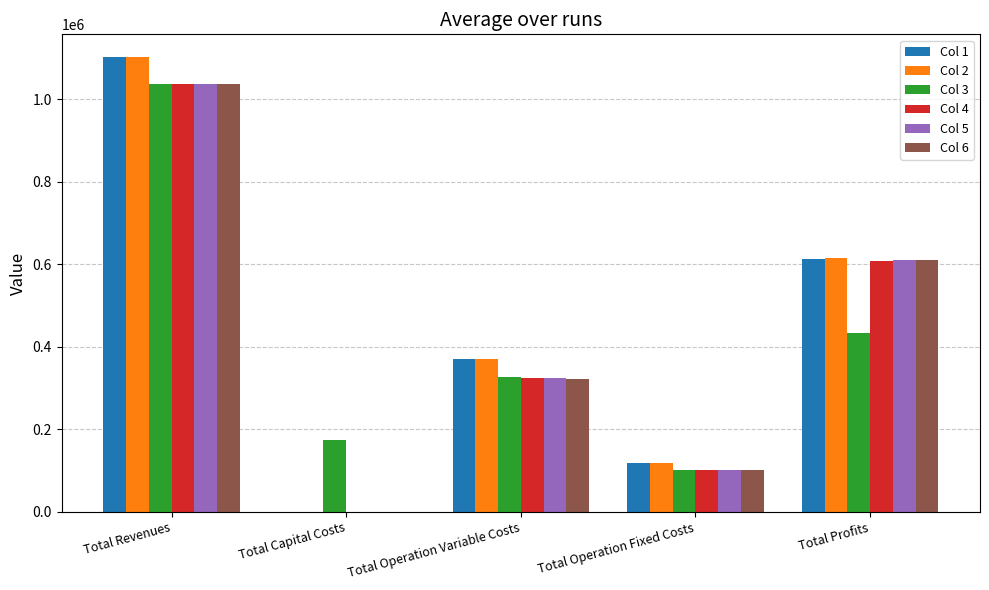

What is the sum of all Col 3 values?

2071495.9